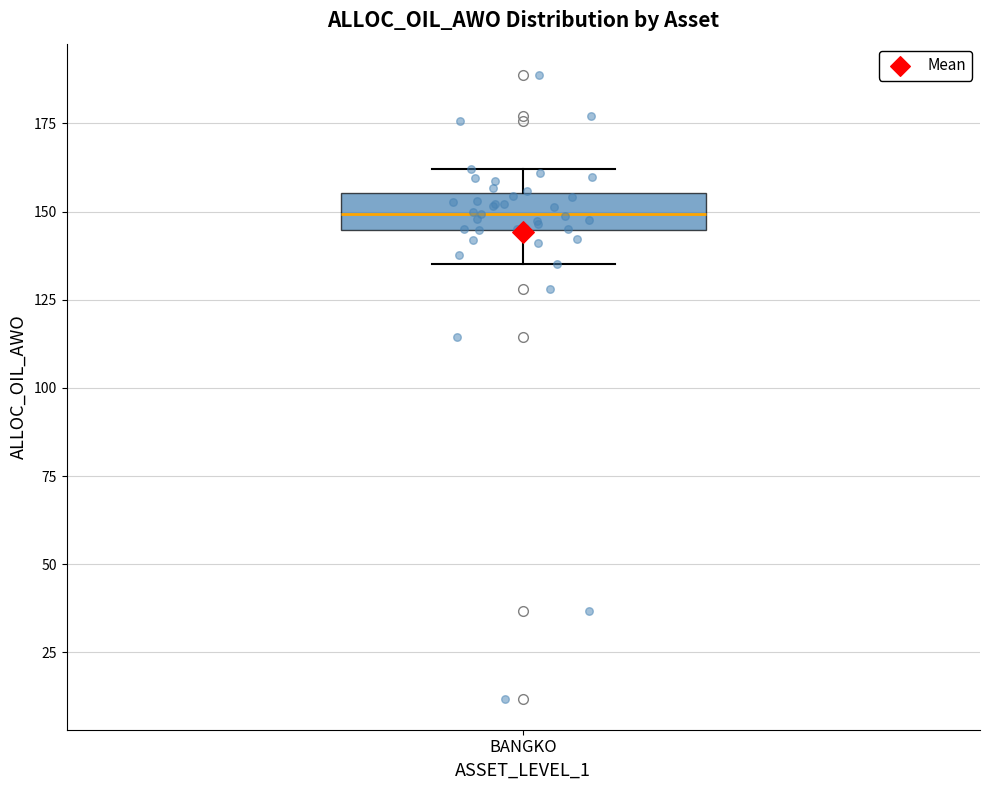

Read this box plot against the y-axis: the position of the median line, the range covered by the box, and the ends of both whiskers. The values are not printed on the chart, so give them approximately, as read against the axis.

median 150, box 145 to 155, whiskers 135 to 160